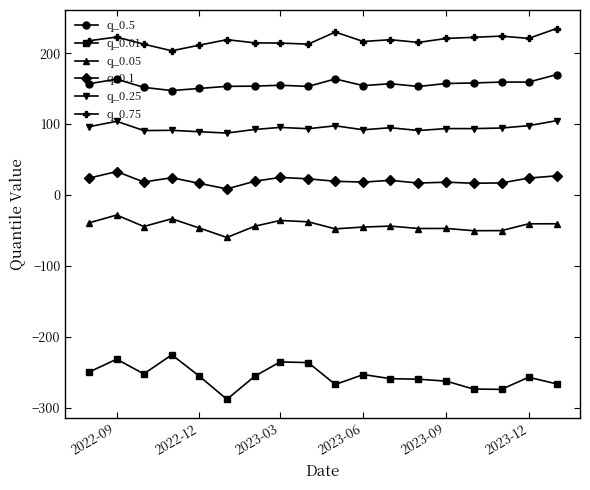

What is the sum of all q_0.5 values?

2815.4